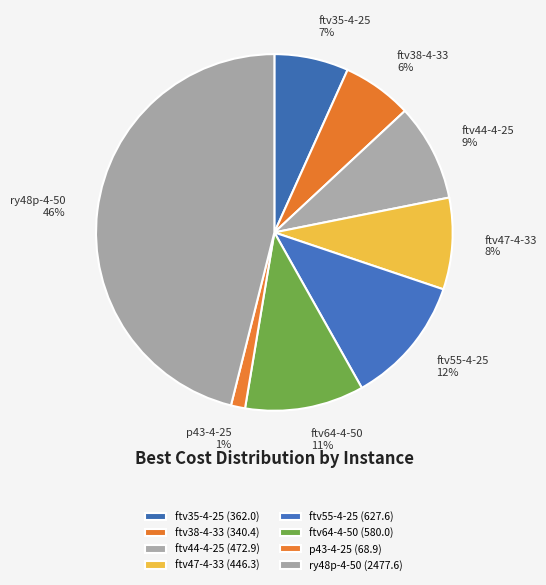

How many slices are in this pie chart?

8